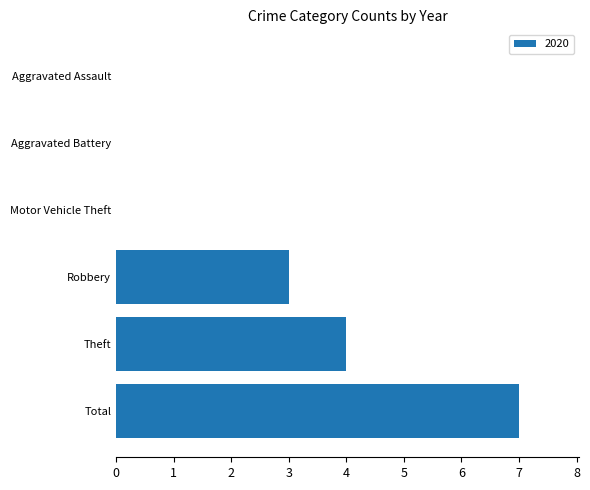

True or false: the data shows 4 at Theft.

True